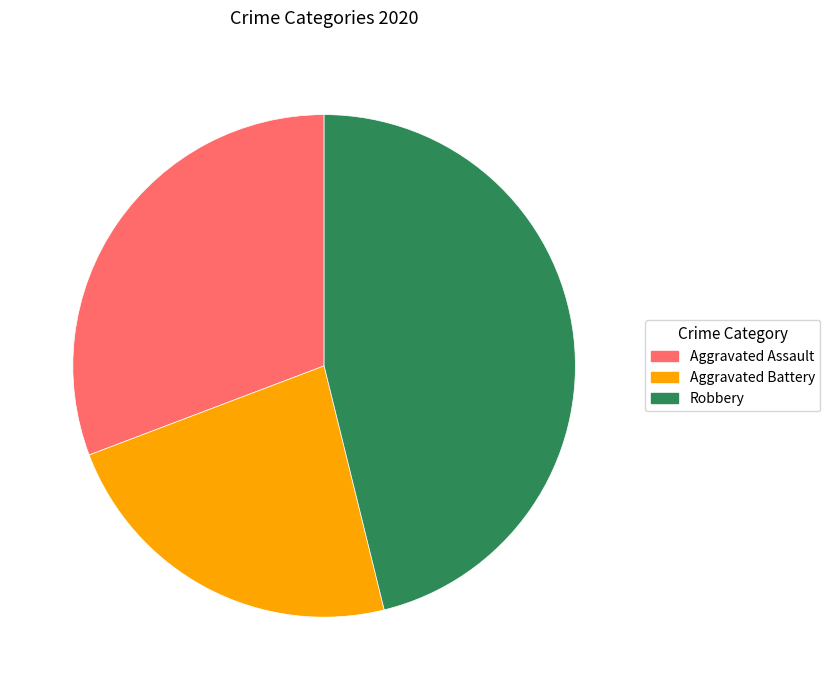

Between Robbery and Aggravated Assault, which is larger?

Robbery